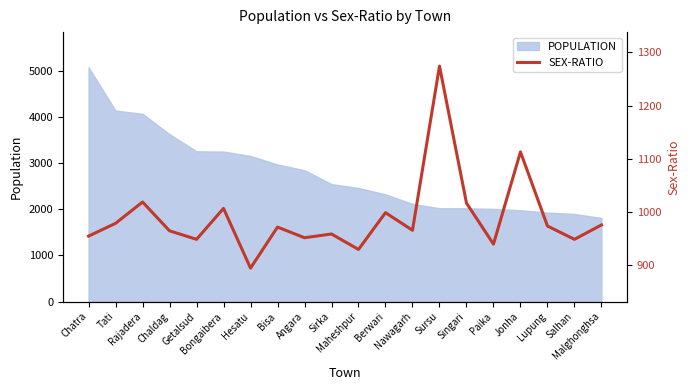

What is the minimum value for POPULATION?

1814